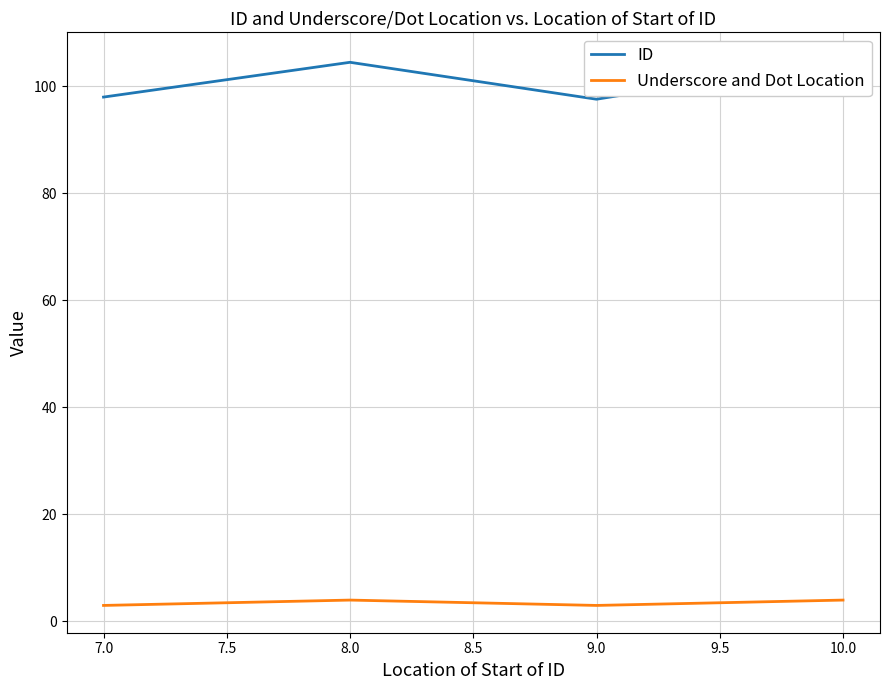

What is the minimum value for Underscore and Dot Location?

3